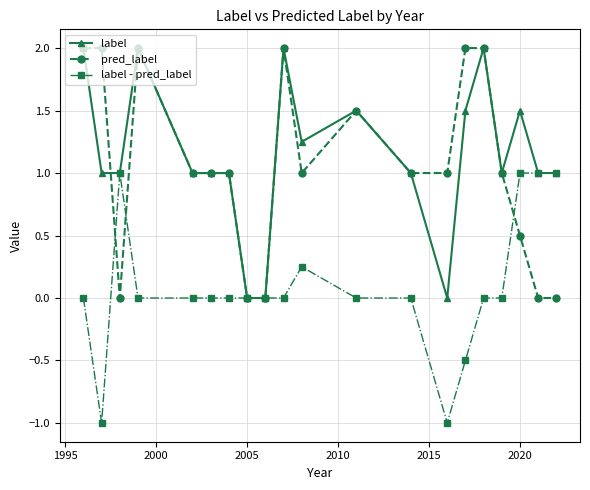

What is the smallest value displayed?

-1.0